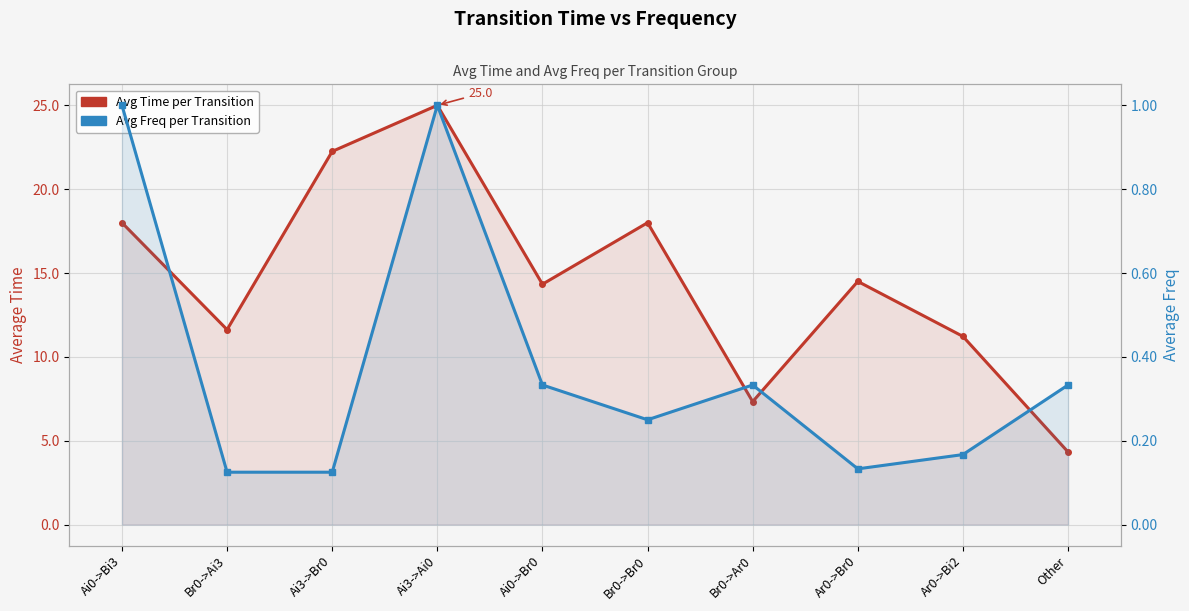

Is it true that Avg Time per Transition equals 27.8 at Ai0->Bi3?

False